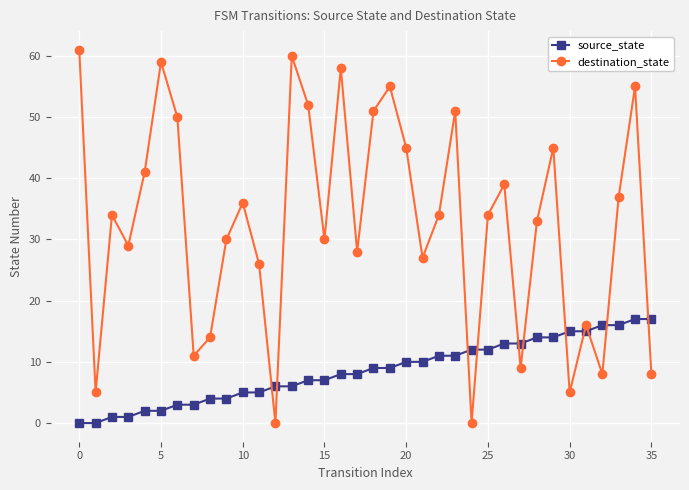

What is the difference between the second highest and minimum values in the destination_state series?

60